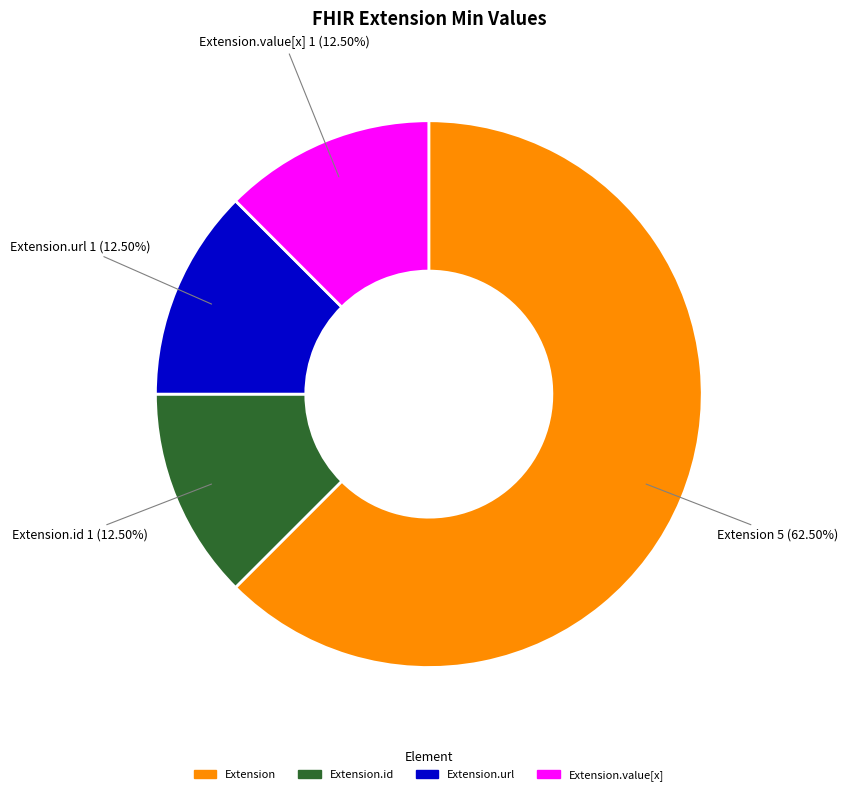

What is the majority slice?

Extension